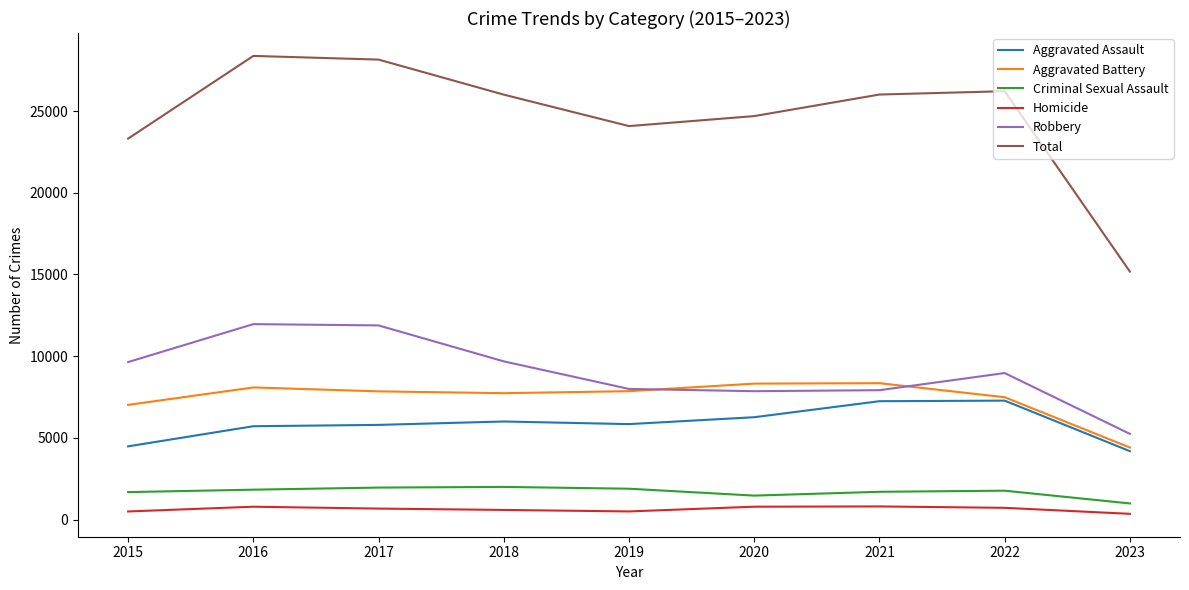

True or false: Criminal Sexual Assault has a value of 856 at 2019.

False